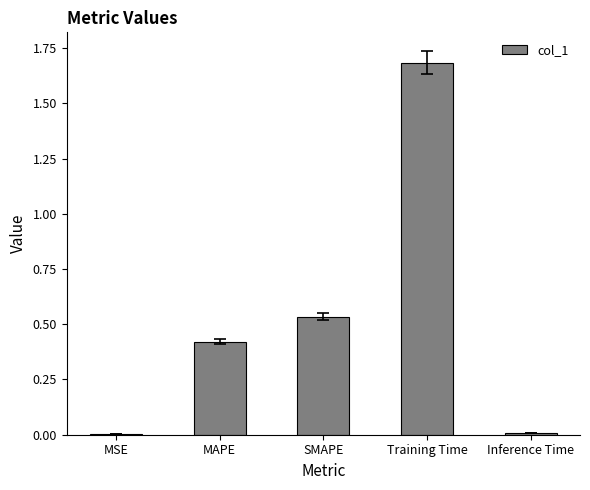

Is it true that the value at Training Time is 1.7?

True